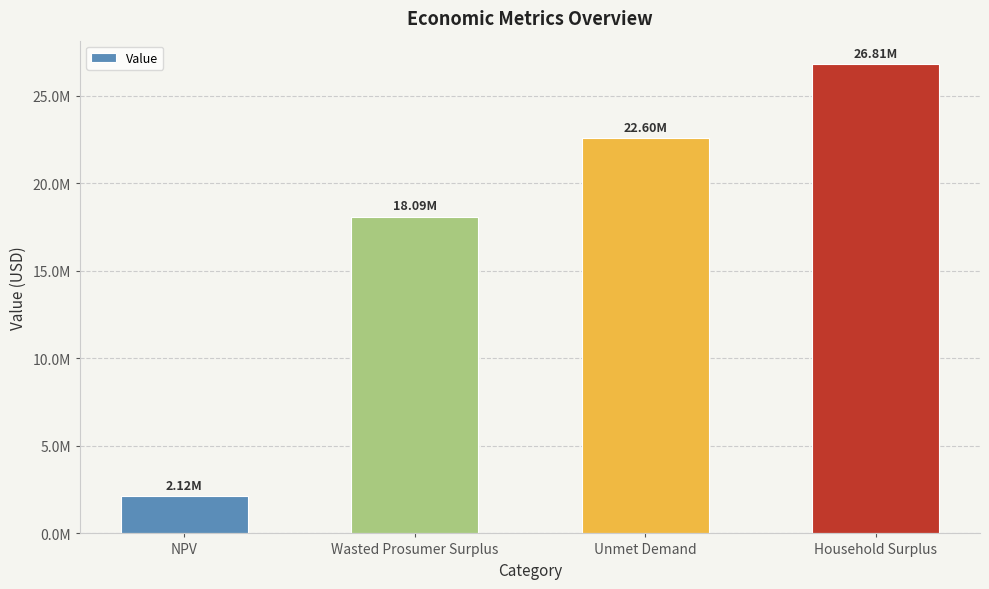

Approximately how many times larger is the value at NPV compared to Unmet Demand?

0.1